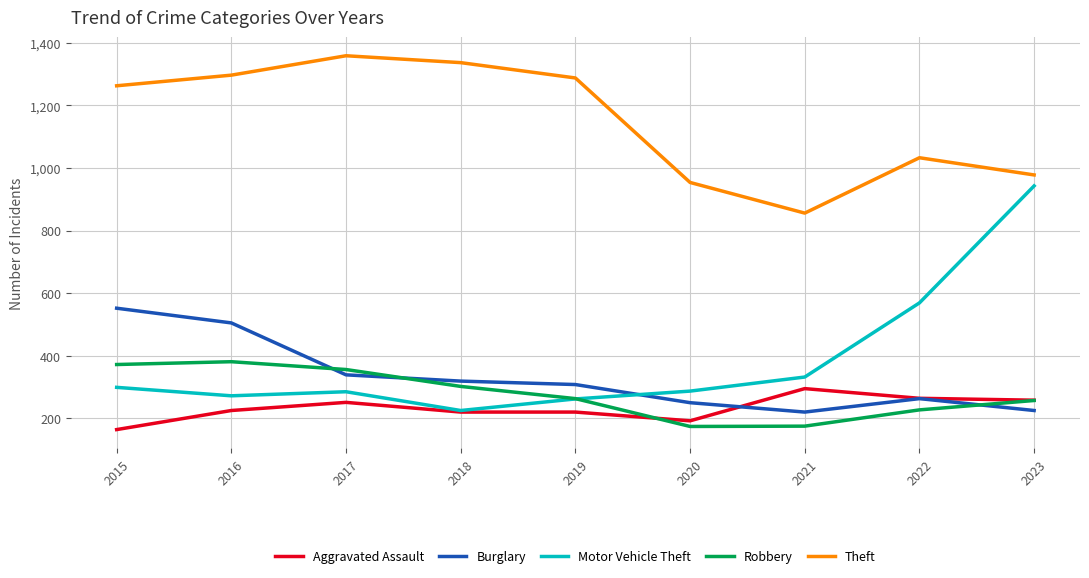

True or false: Aggravated Assault and Theft intersect in this chart.

False